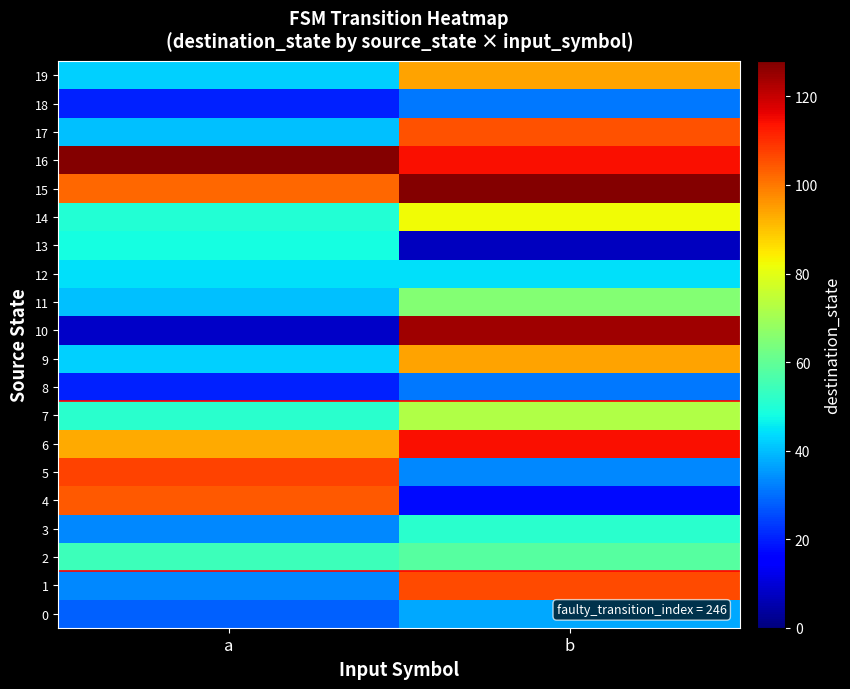

What is the total value across all series at b?

1406